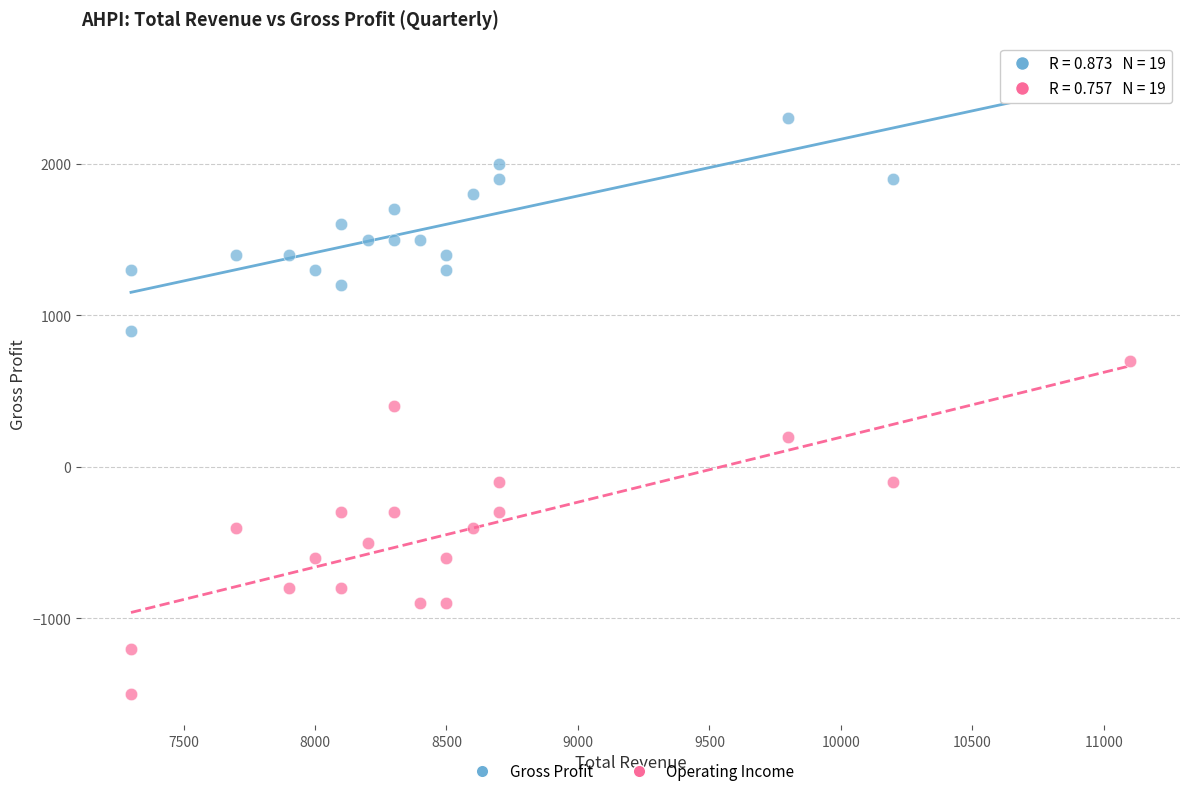

What are all the series names shown in the legend?

Gross Profit, Operating Income